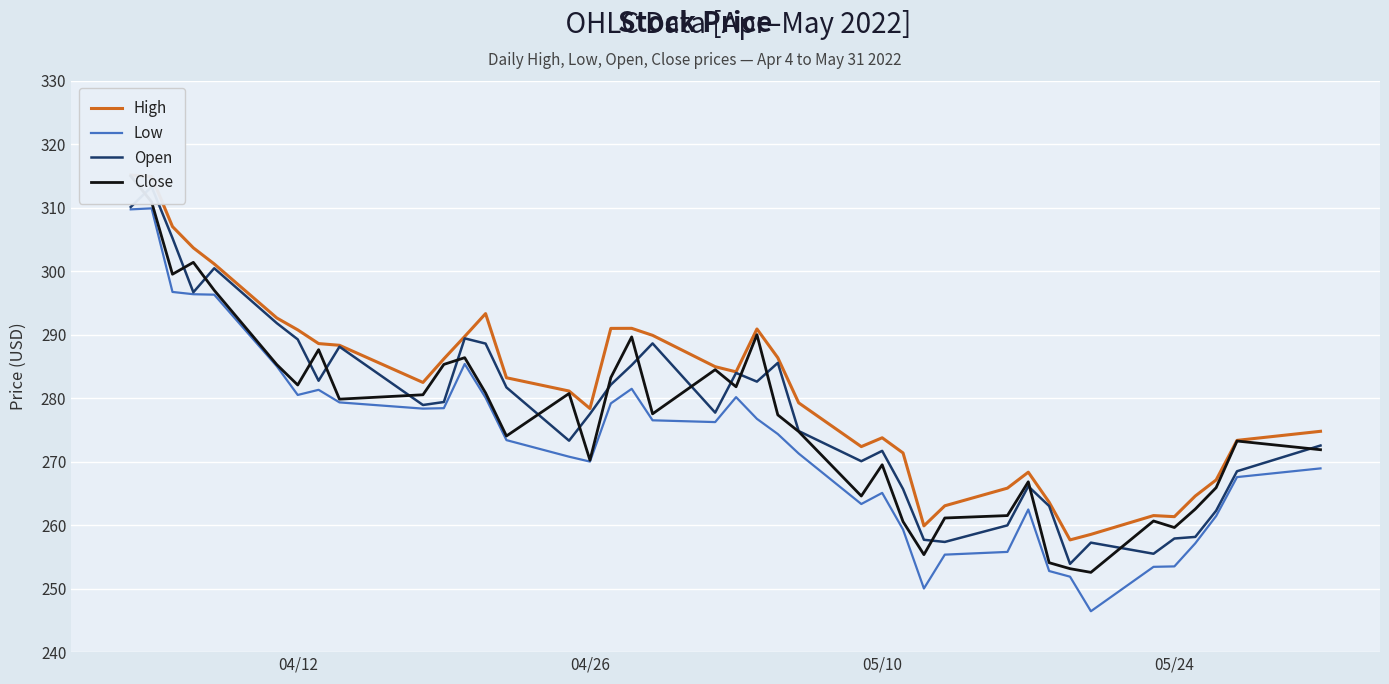

The Low series shows 151.2 at 04/26. True or false?

False